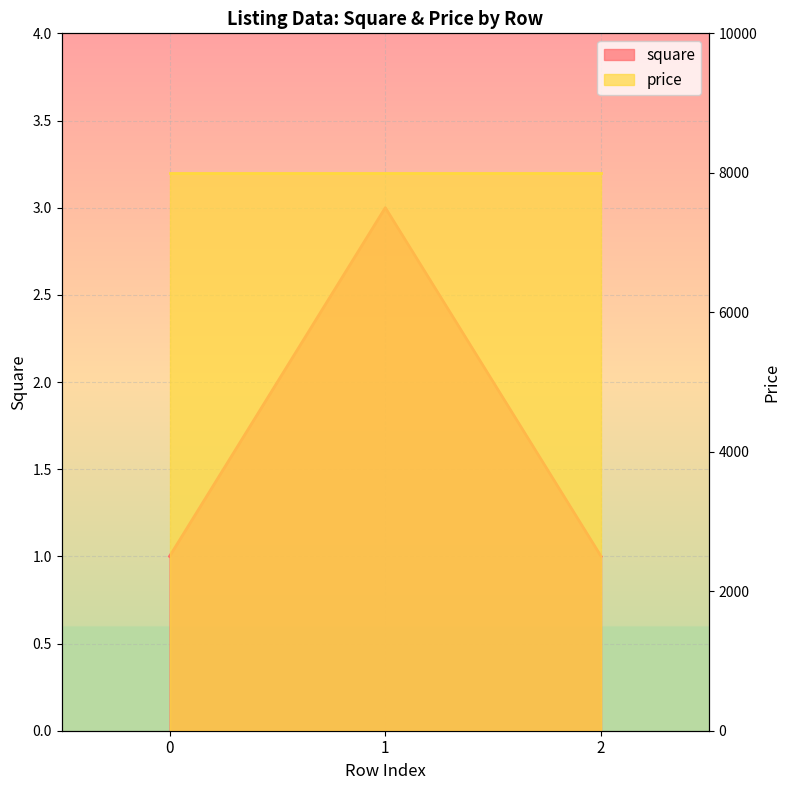

List the labels in order of value, largest first.

1, 0, 2